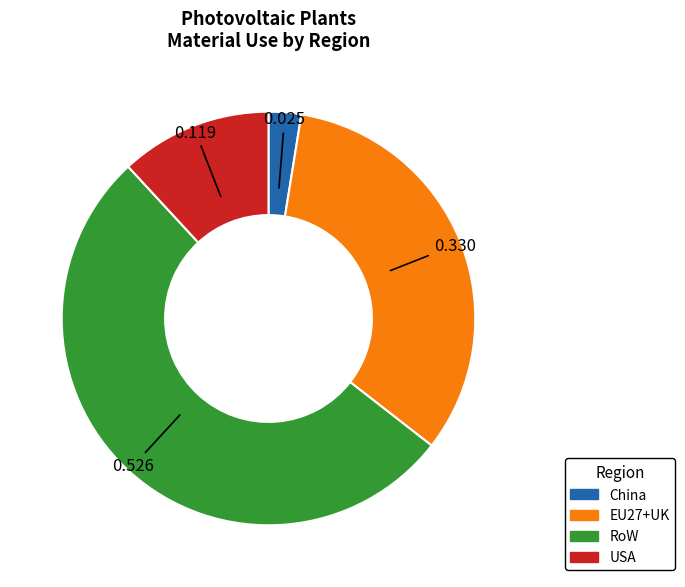

Is there a majority slice in this chart?

Yes